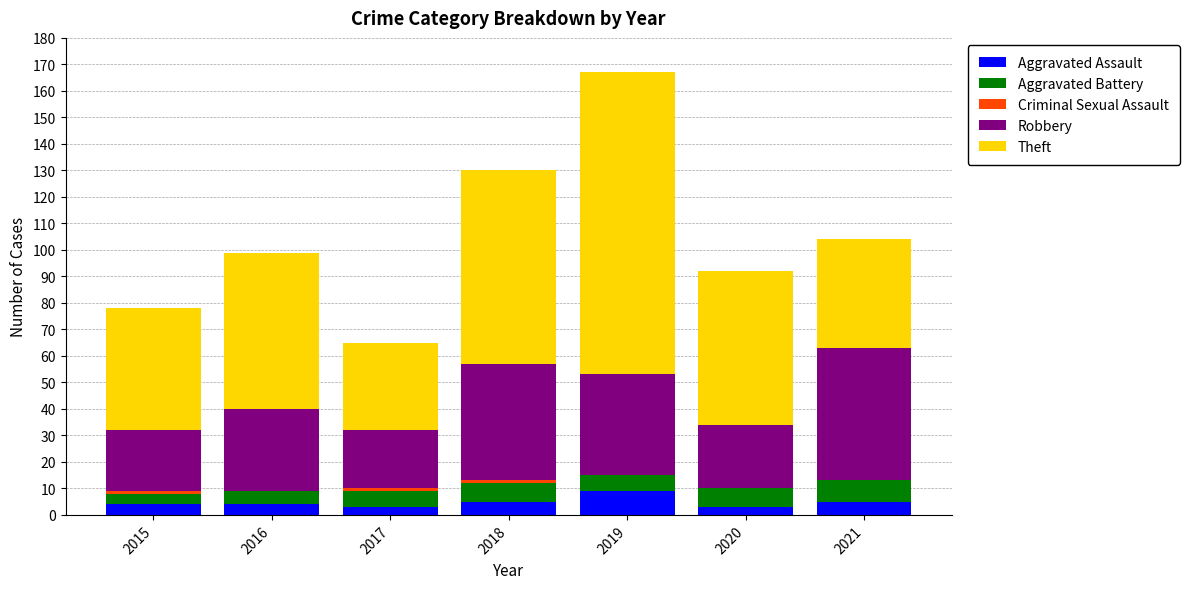

What is the total value across all series at 2016?

99